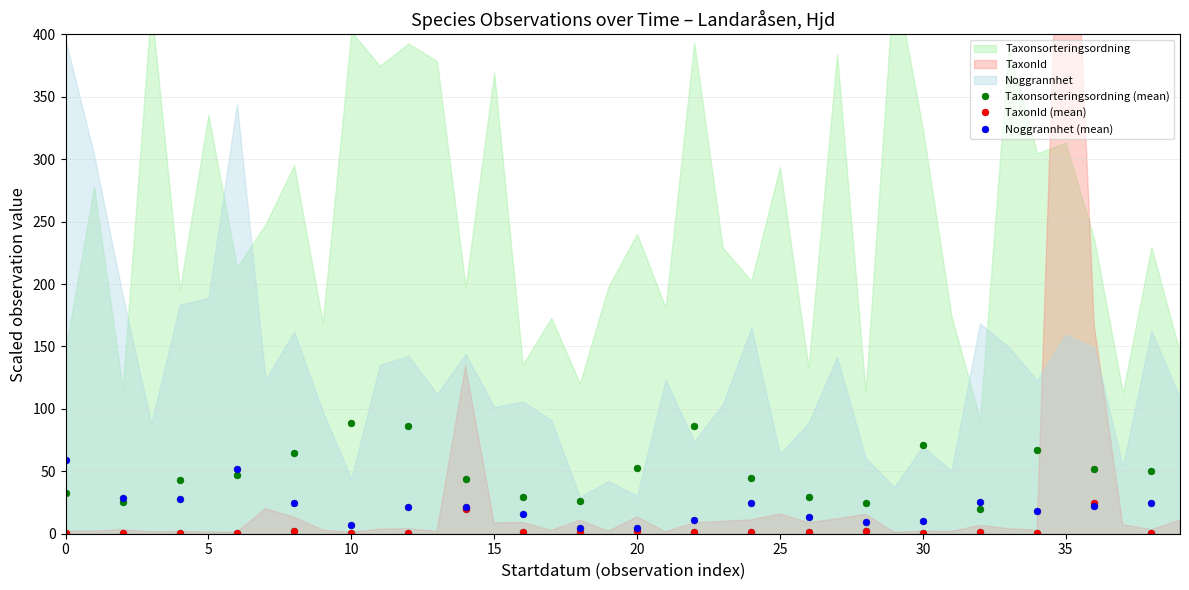

Reading left to right, extract all data points from this chart.

Taxonsorteringsordning (mean): 32.4	25.7	42.9	46.9	65.0	88.5	86.4	43.4	29.8	26.5	52.8	86.6	44.6	29.3	24.9	71.4	20.2	67.0	51.8	50.5
TaxonId (mean): 0.3	0.5	0.3	0.2	2.0	0.2	0.6	20.2	1.4	1.6	2.0	1.3	1.7	1.3	2.3	0.3	1.0	0.4	25.0	0.5
Noggrannhet (mean): 59.3	28.7	27.5	51.6	24.3	6.6	21.4	21.6	15.9	4.4	4.6	11.1	24.8	13.3	9.1	10.5	25.3	18.4	22.4	24.4